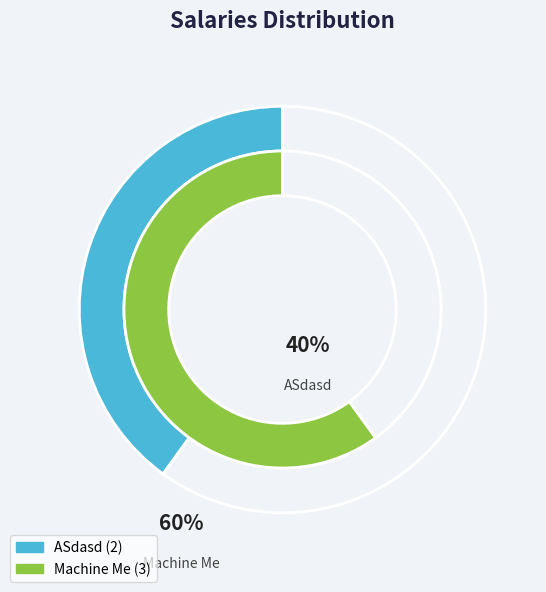

Rank the categories by value from highest to lowest.

Machine Me, ASdasd